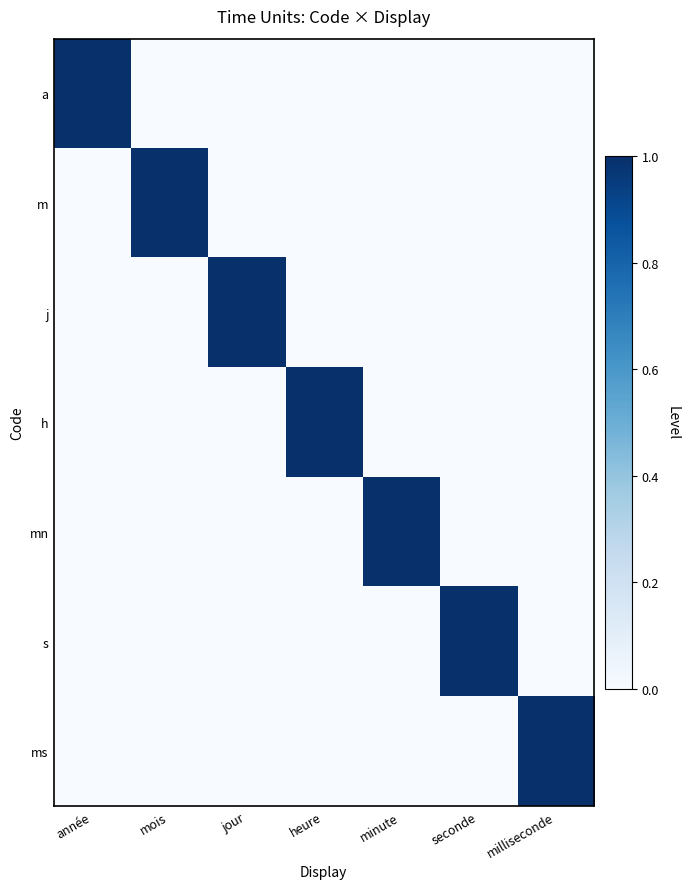

Which series has the largest total across all categories?

a